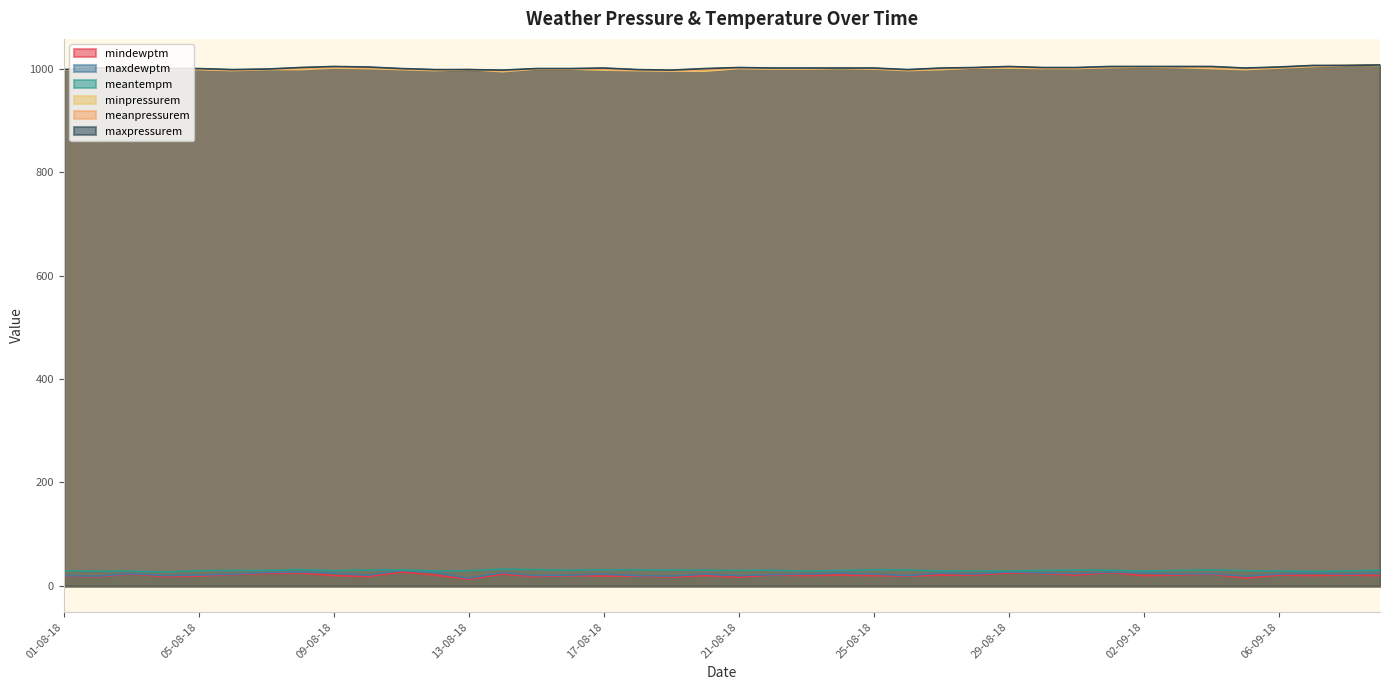

What is the label of the 11th point from the right?

30-08-18